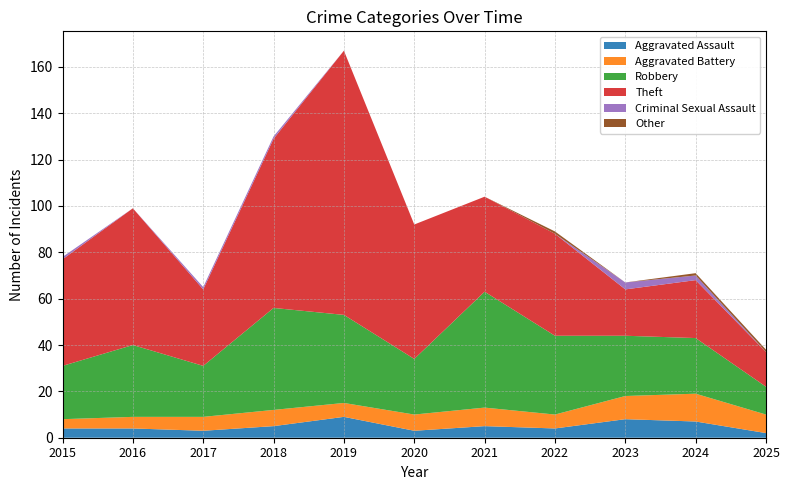

Reading right to left, list all the values displayed in this chart.

Aggravated Assault: 2025=2	2024=7	2023=8	2022=4	2021=5	2020=3	2019=9	2018=5	2017=3	2016=4	2015=4
Aggravated Battery: 2025=8	2024=12	2023=10	2022=6	2021=8	2020=7	2019=6	2018=7	2017=6	2016=5	2015=4
Robbery: 2025=12	2024=24	2023=26	2022=34	2021=50	2020=24	2019=38	2018=44	2017=22	2016=31	2015=23
Theft: 2025=15	2024=25	2023=20	2022=44	2021=41	2020=58	2019=114	2018=73	2017=33	2016=59	2015=46
Criminal Sexual Assault: 2025=0	2024=2	2023=3	2022=0	2021=0	2020=0	2019=0	2018=1	2017=1	2016=0	2015=1
Other: 2025=1	2024=1	2023=0	2022=1	2021=0	2020=0	2019=0	2018=0	2017=0	2016=0	2015=0